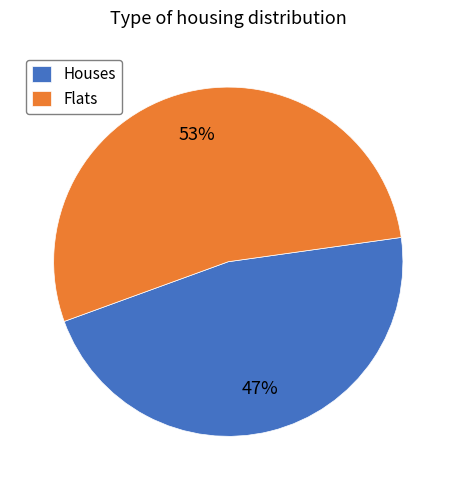

Which category has the biggest portion of the pie?

Flats